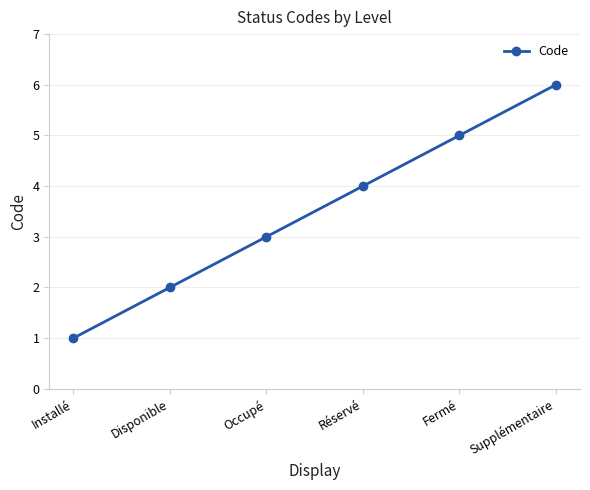

What is the smallest value displayed?

1